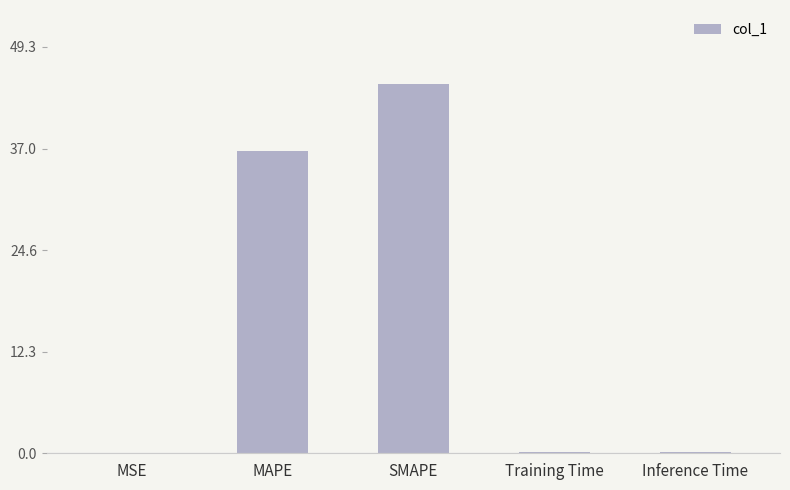

What is the greatest value displayed?

44.8